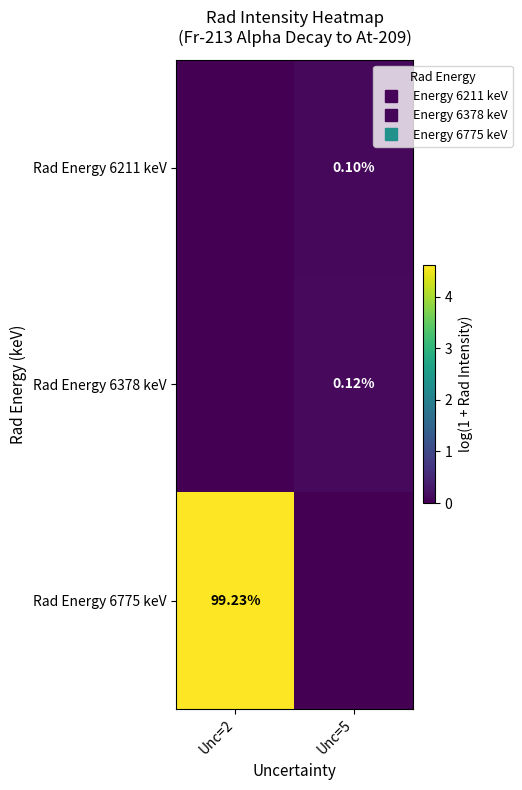

Which label corresponds to the largest value in the chart?

Unc=2